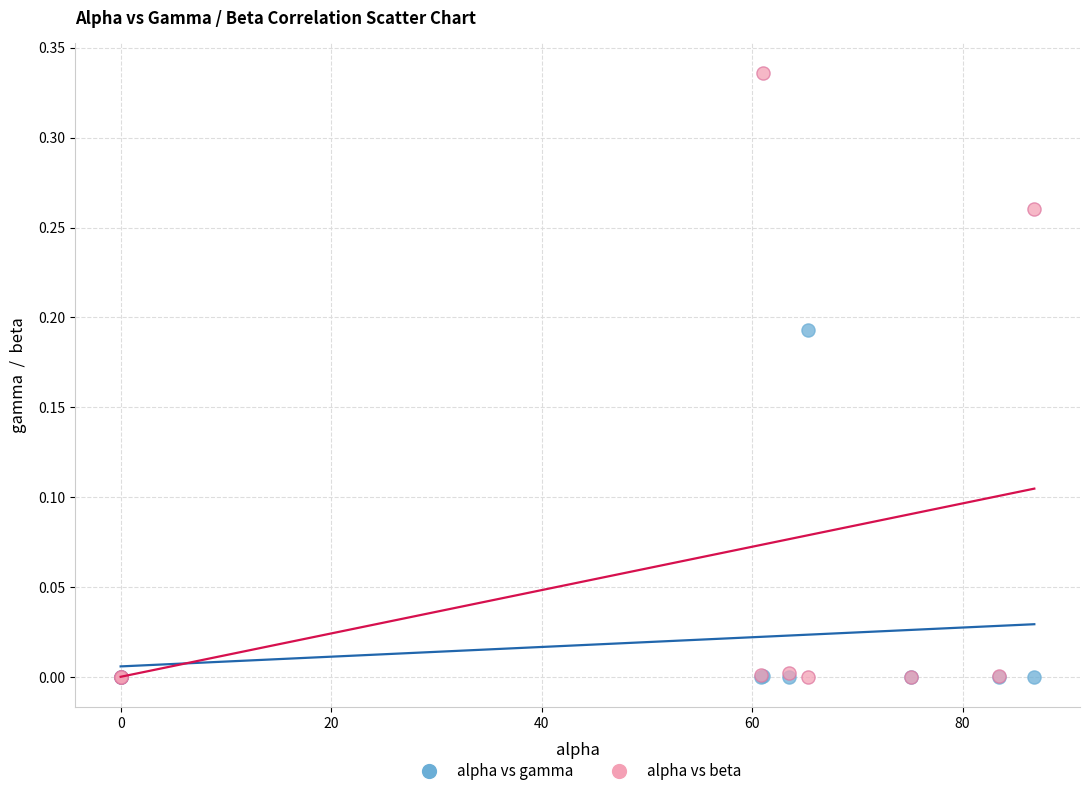

What are all the series names shown in the legend?

alpha vs gamma, alpha vs beta